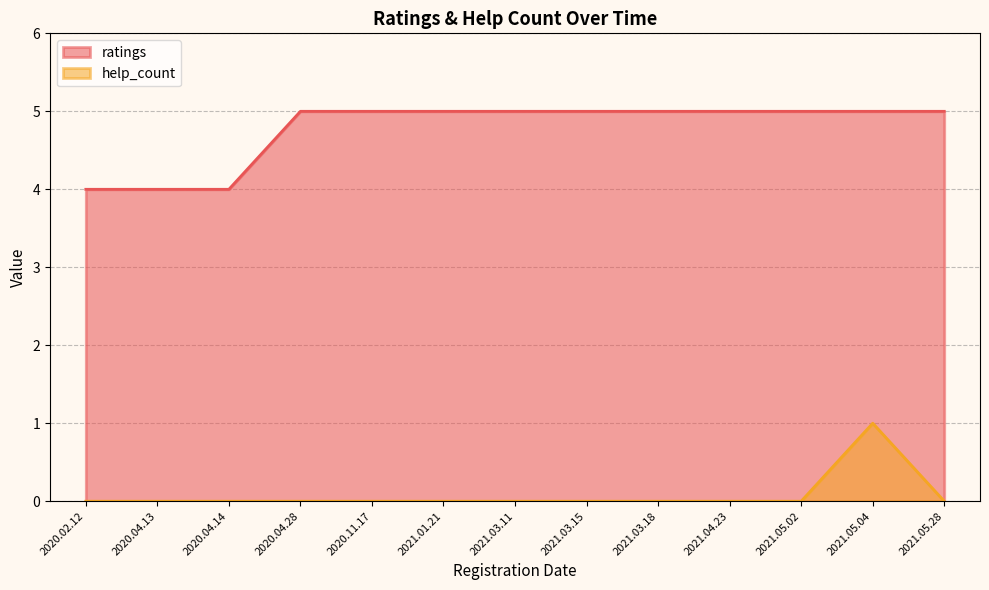

At 2021.03.11, list the series in order from largest to smallest.

ratings, help_count